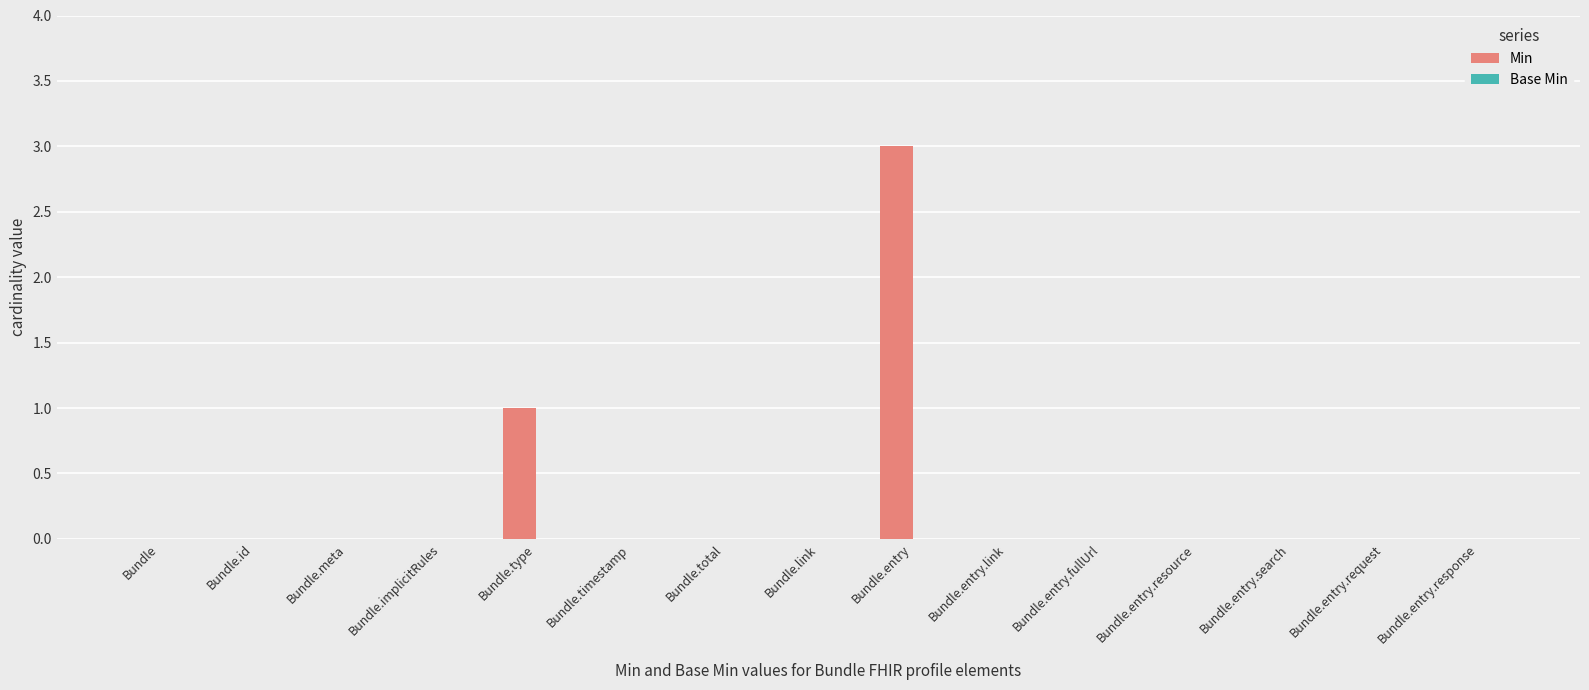

Are the bars horizontal?

No